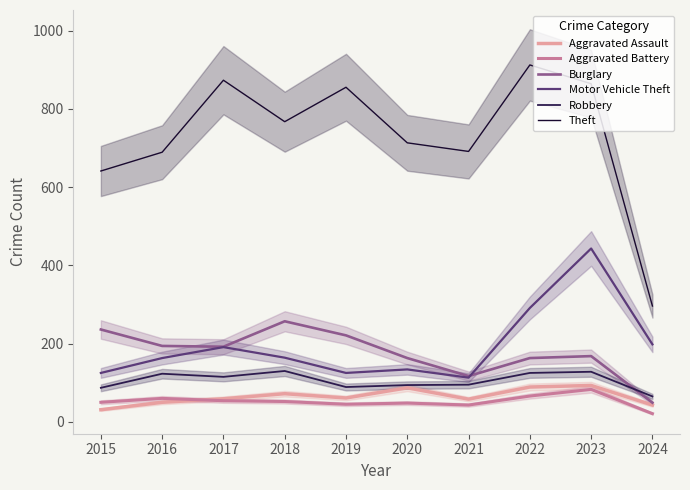

At how many categories does at least one series exceed 792?

4